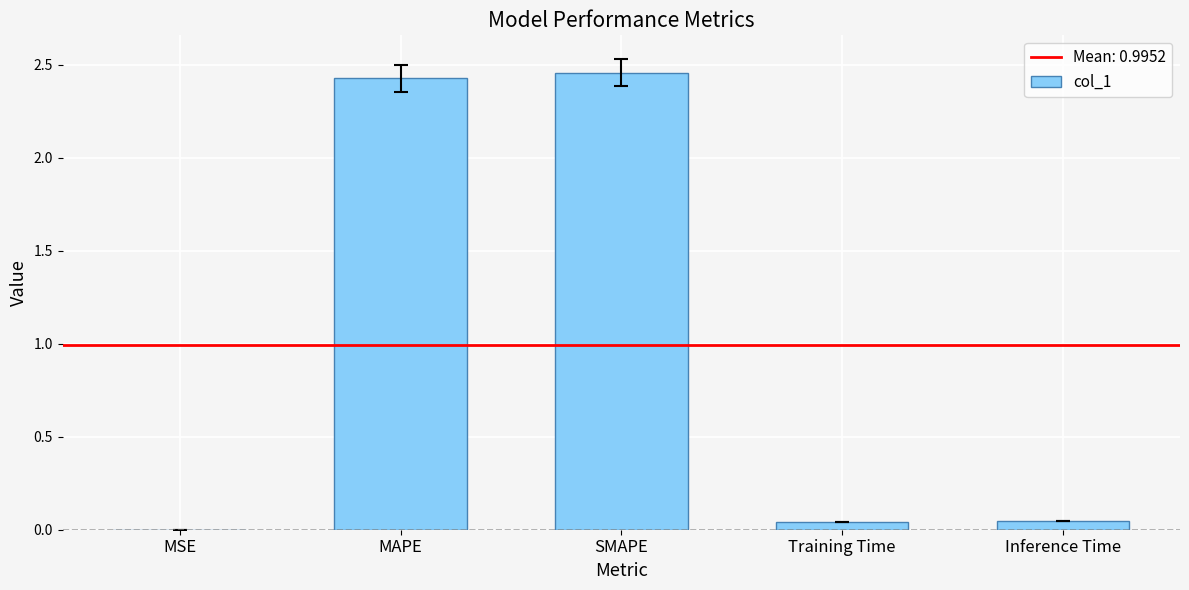

Between MSE and MAPE, which is larger?

MAPE